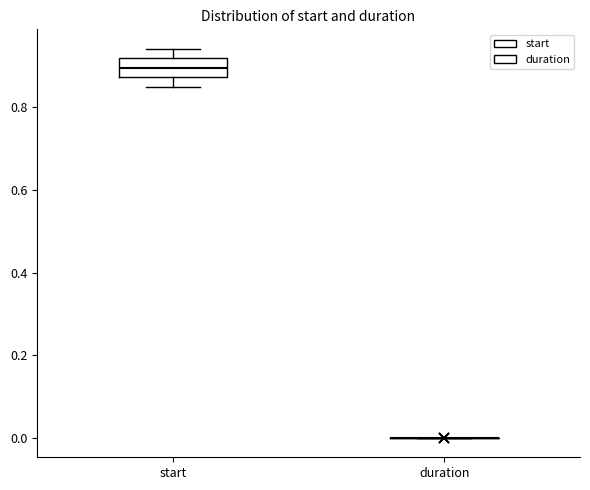

Reading left to right, read every box against the y-axis: the position of its median line, the range the box covers, and the ends of its whiskers. The values are not printed on the chart, so give them approximately, as read against the axis.

start: median 0.90, box 0.88 to 0.92, whiskers 0.84 to 0.94
duration: box collapsed to a line at 0.00, whiskers 0.00 to 0.00